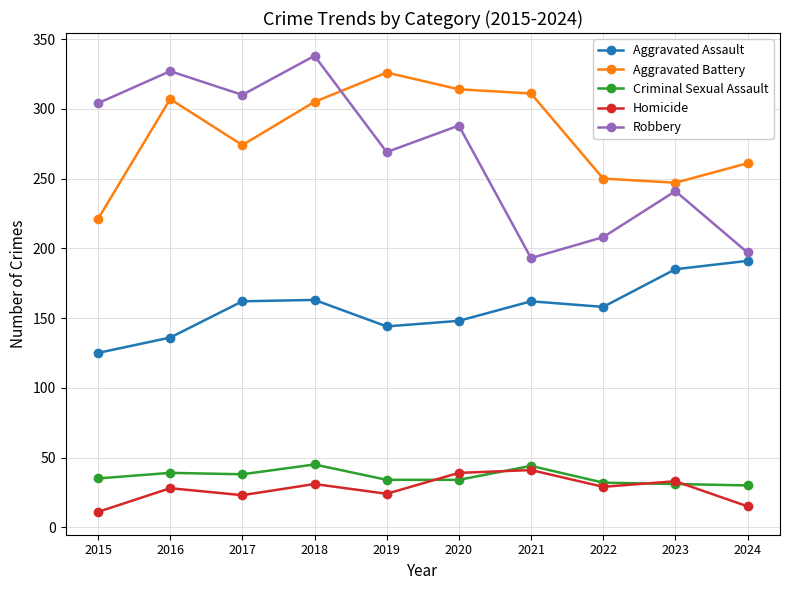

Which series has the largest range (max minus min)?

Robbery